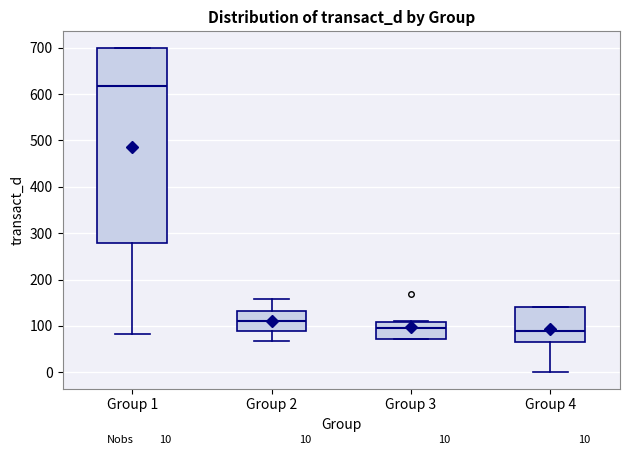

Comparing the boxes themselves (not the whiskers), which one is the tallest?

Group 1